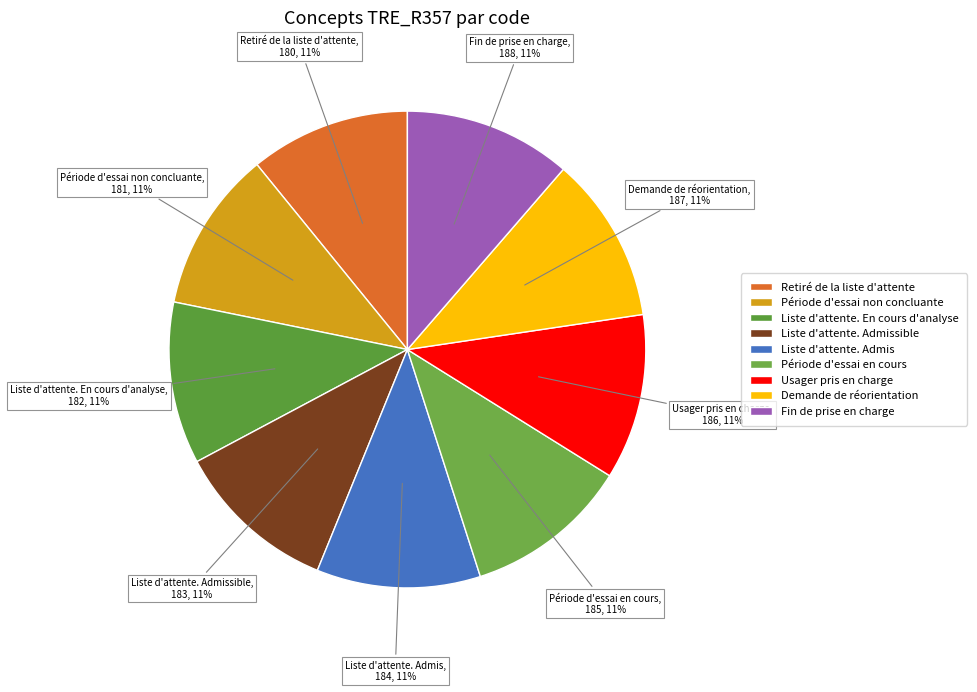

To the nearest percent, what is the average slice percentage?

11%